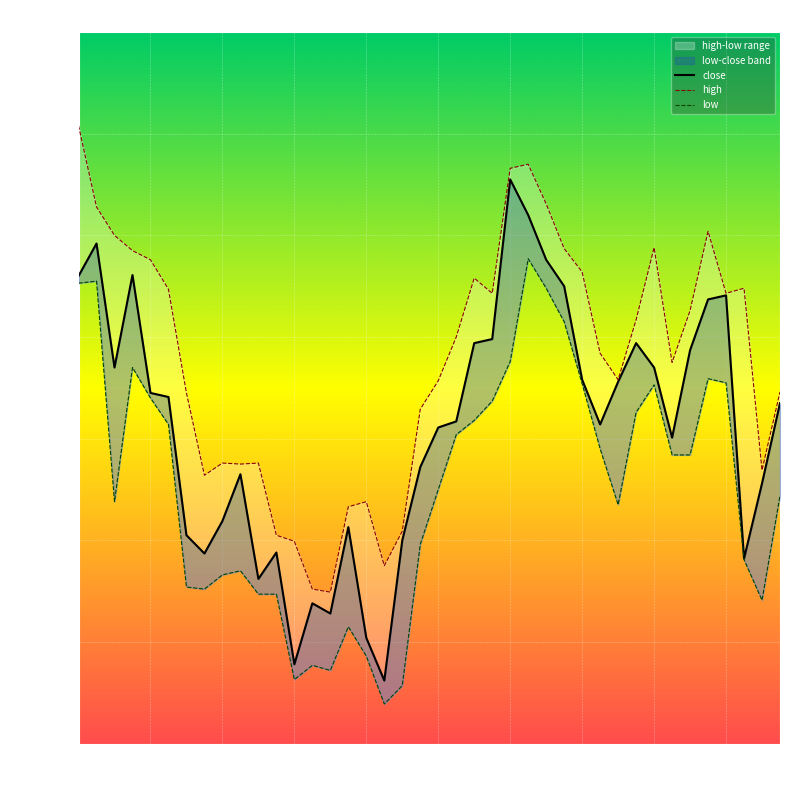

What position from the left is 10:00?

21